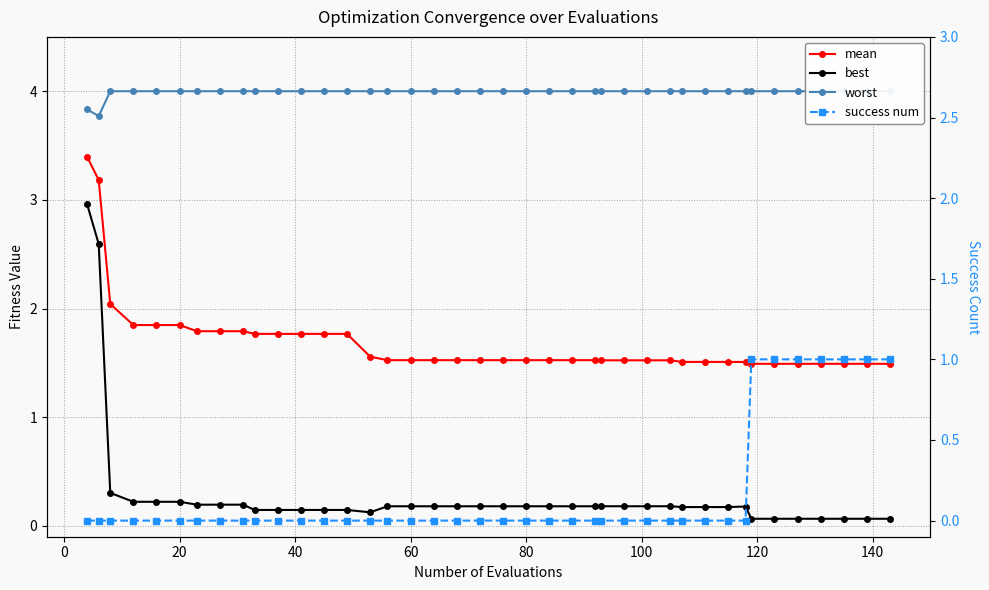

Which series has the largest range (max minus min)?

best